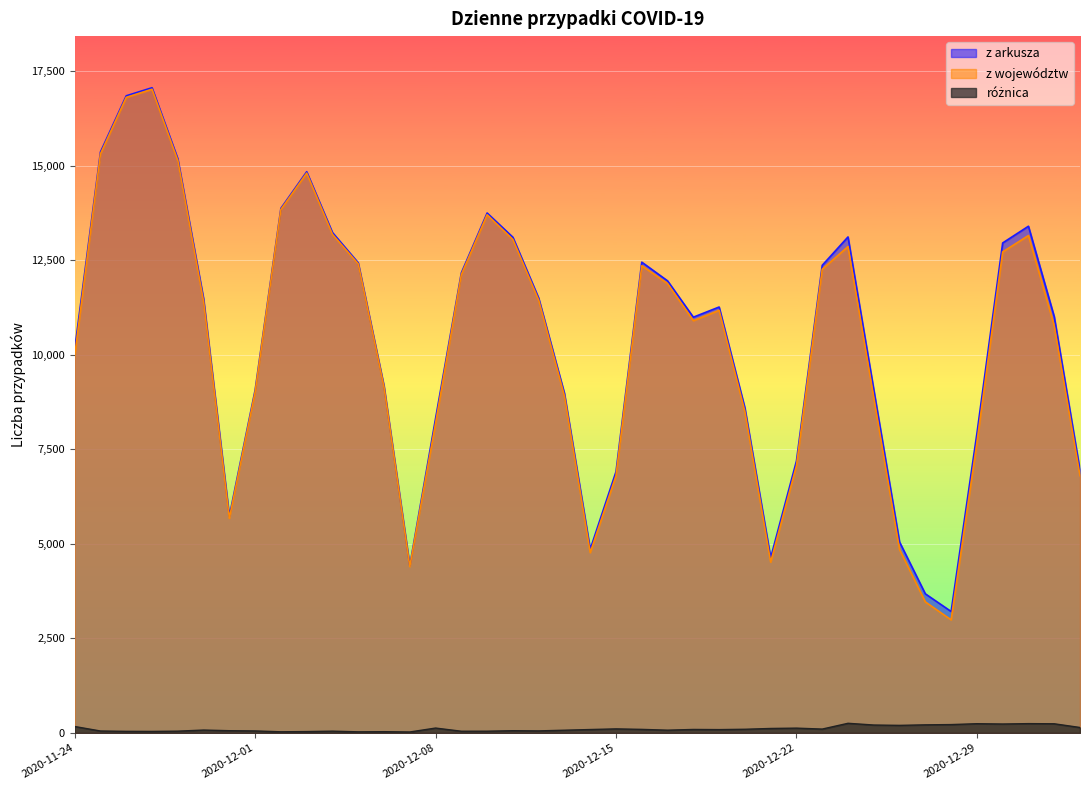

True or false: różnica and z województw cross at least once.

False